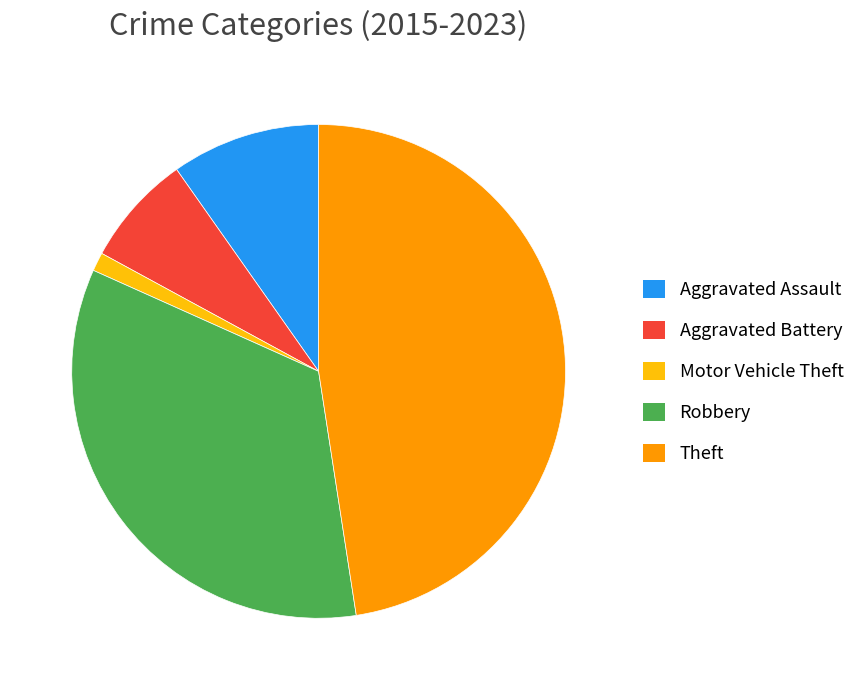

Is Theft the majority of the pie?

No